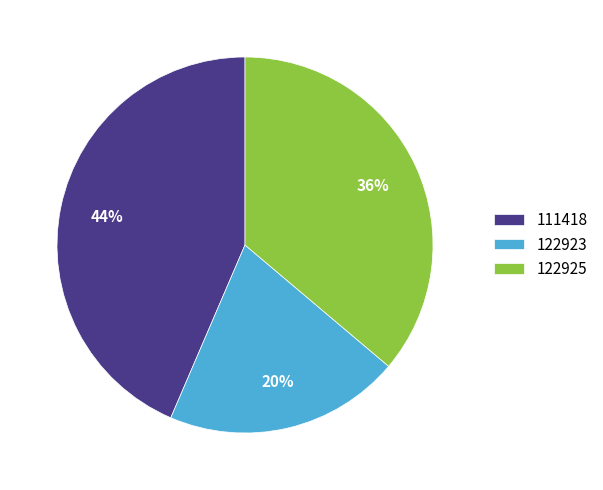

Does 111418 account for over 50% of the chart?

No